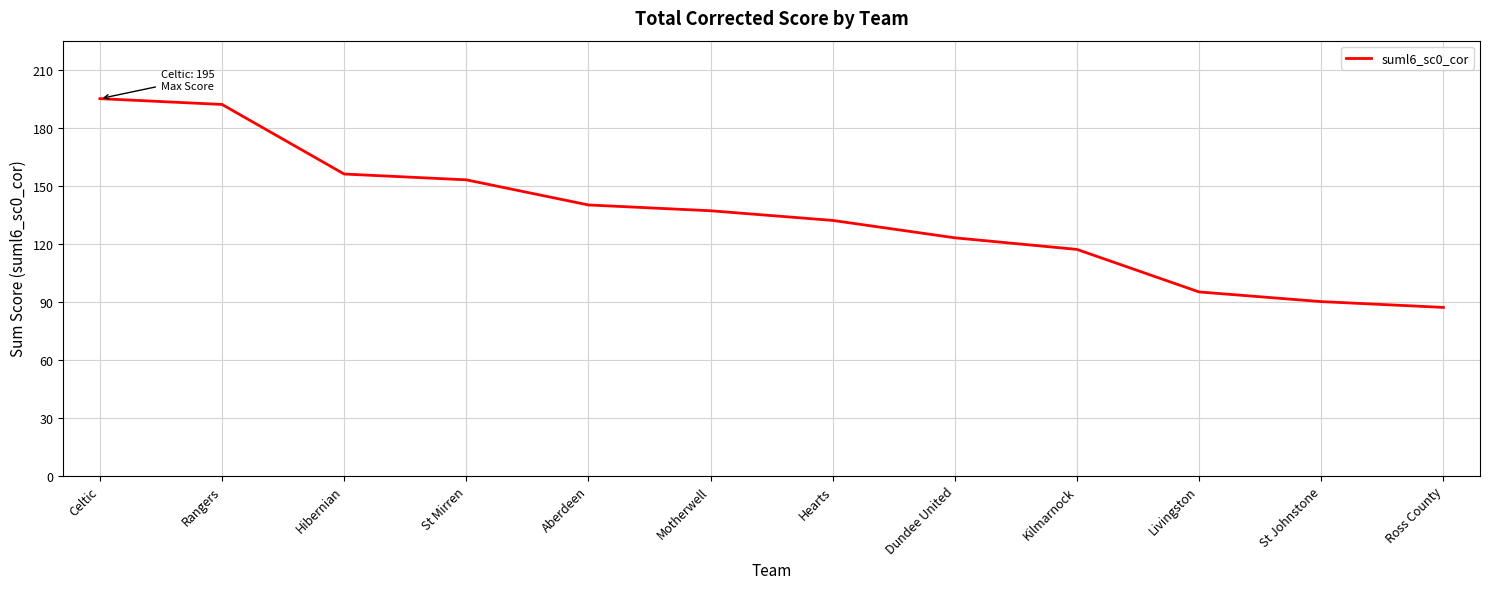

Which label corresponds to the smallest value in the chart?

Ross County